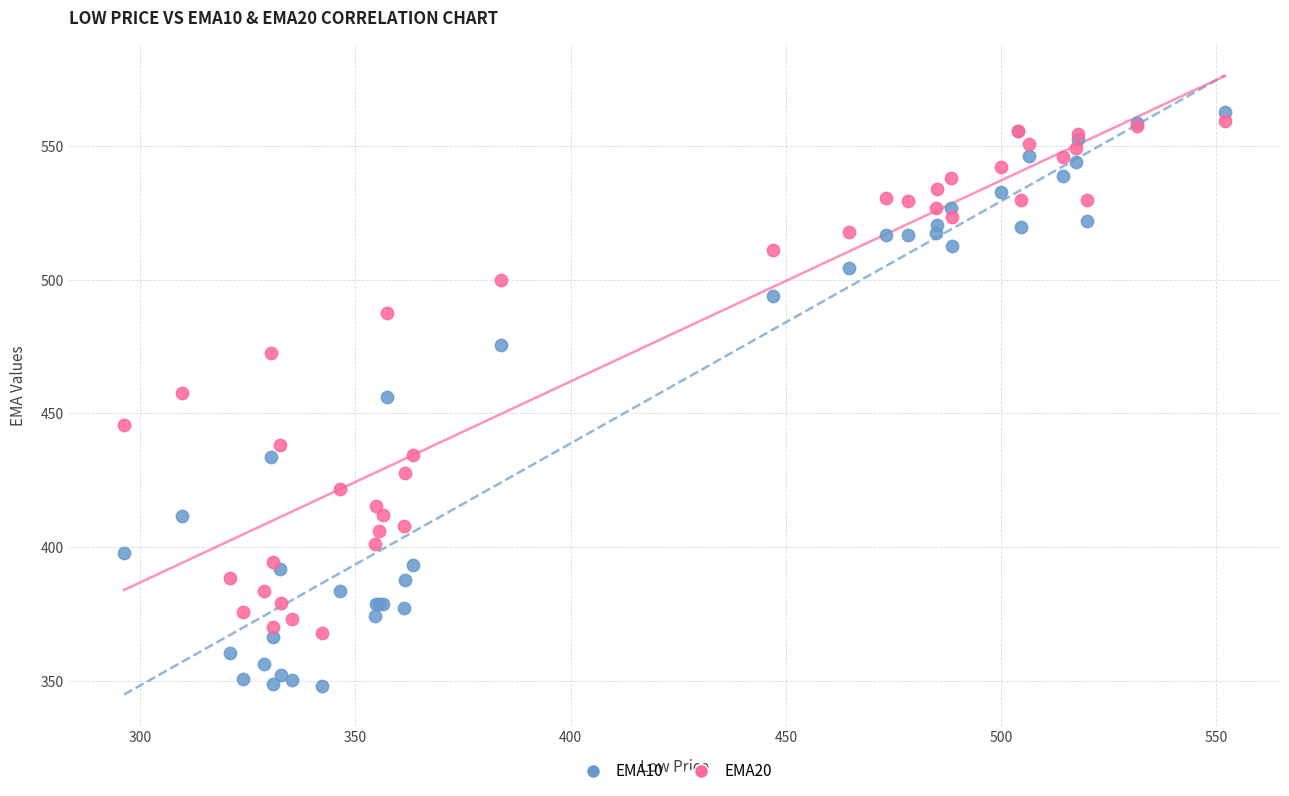

Which series has the widest spread of Y values?

EMA10